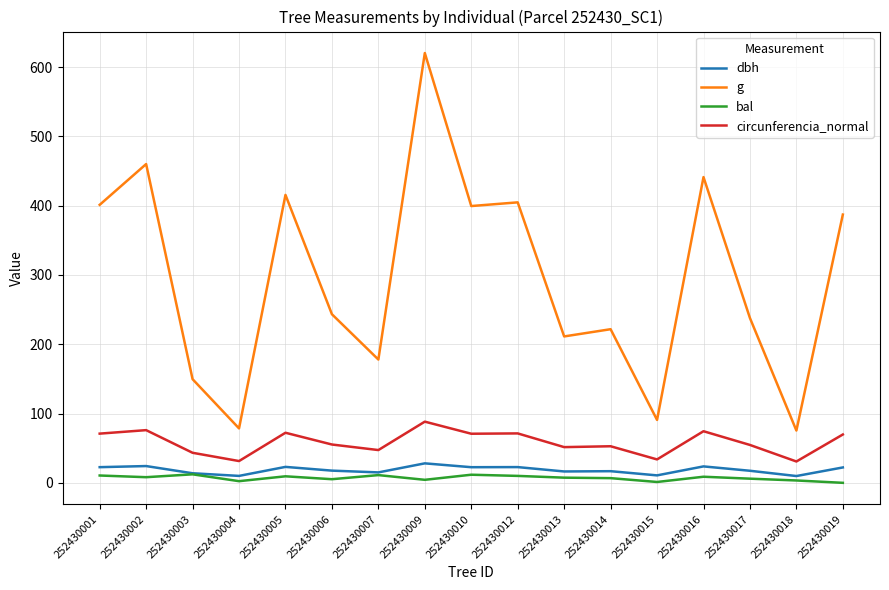

Read the circunferencia_normal value at 252430007.

47.3